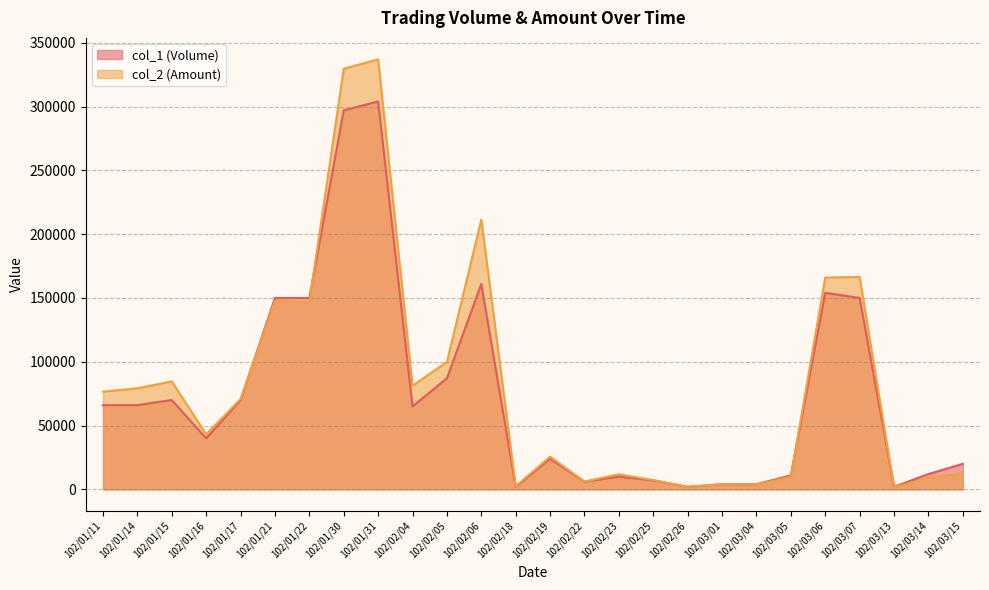

Where do col_2 (Amount) and col_1 (Volume) first cross each other?

102/01/17 and 102/01/21